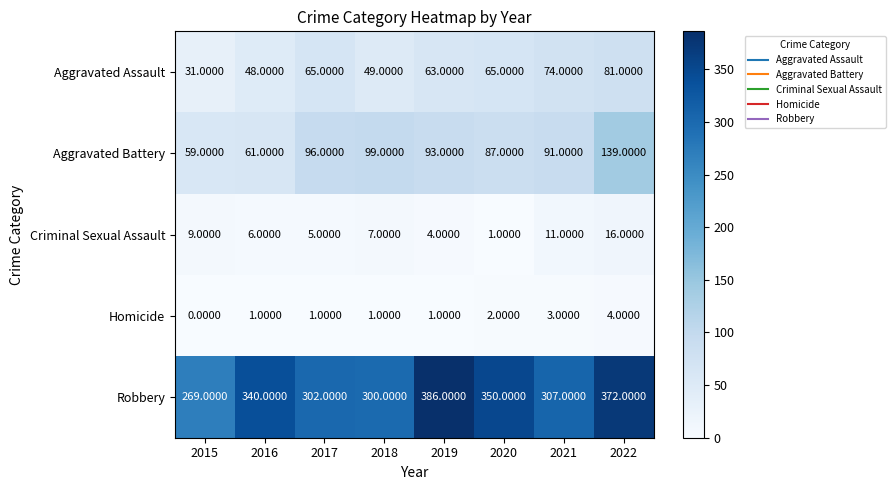

What is the difference between the highest and lowest values at 2020?

349